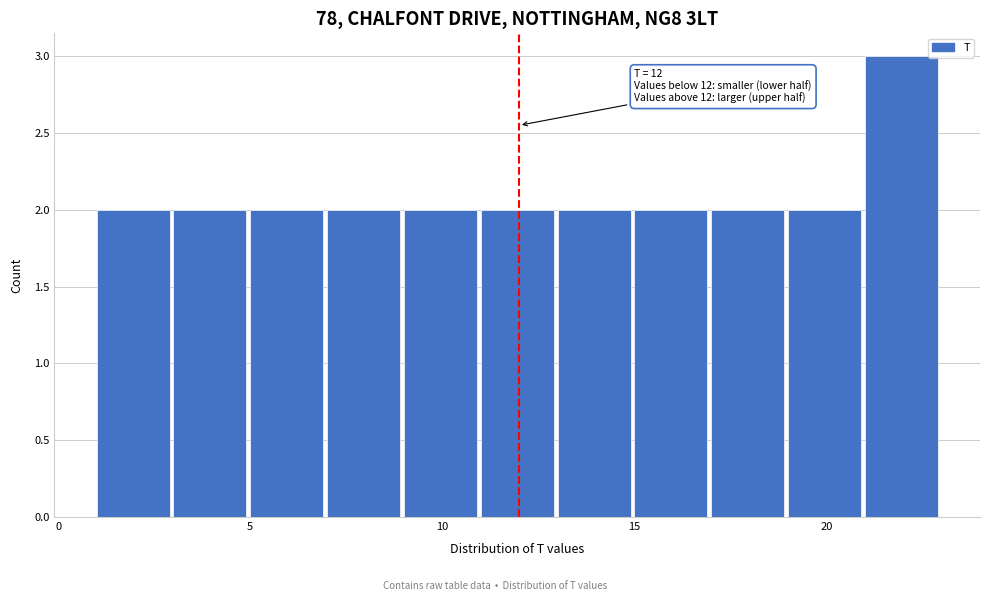

Over which range of the x-axis is the bar tallest?

21 to 23